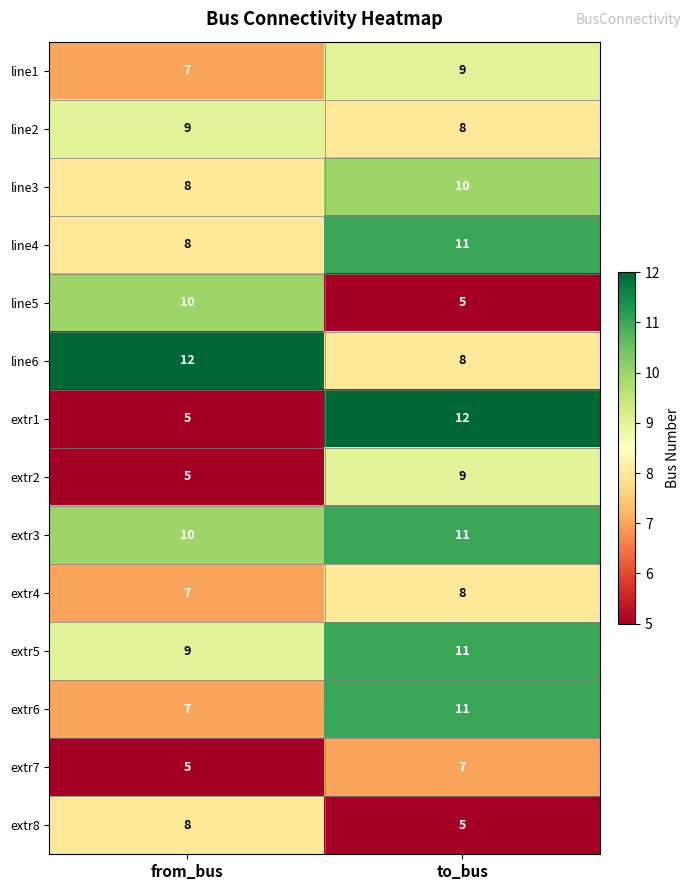

The extr4 series shows 3 at from_bus. True or false?

False